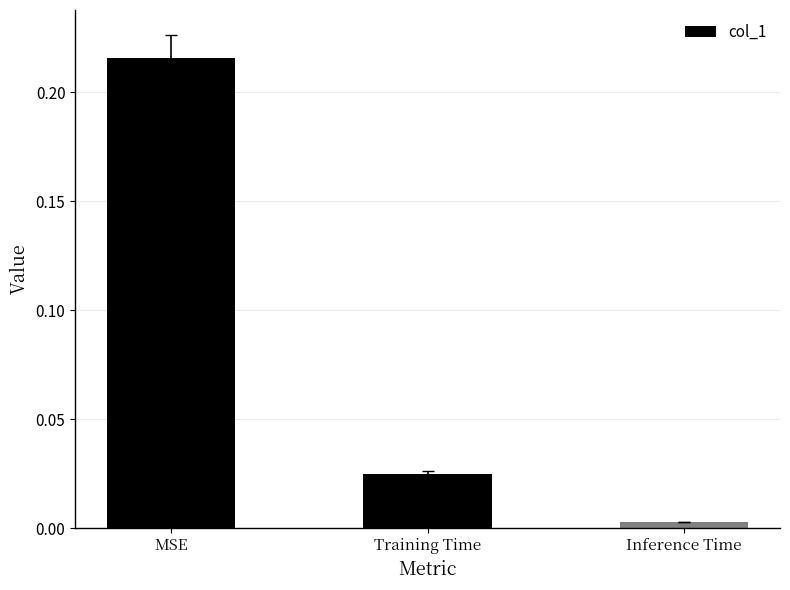

Which has a higher value, Inference Time or Training Time?

Training Time